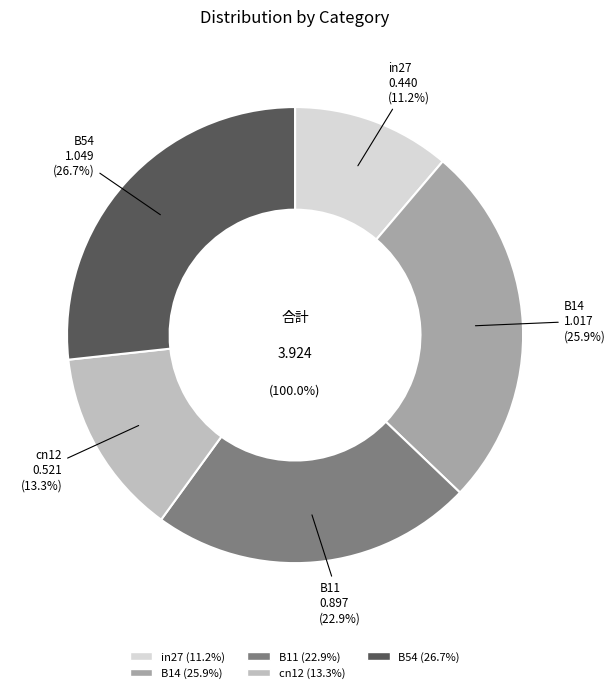

Count the number of slices in the pie.

5